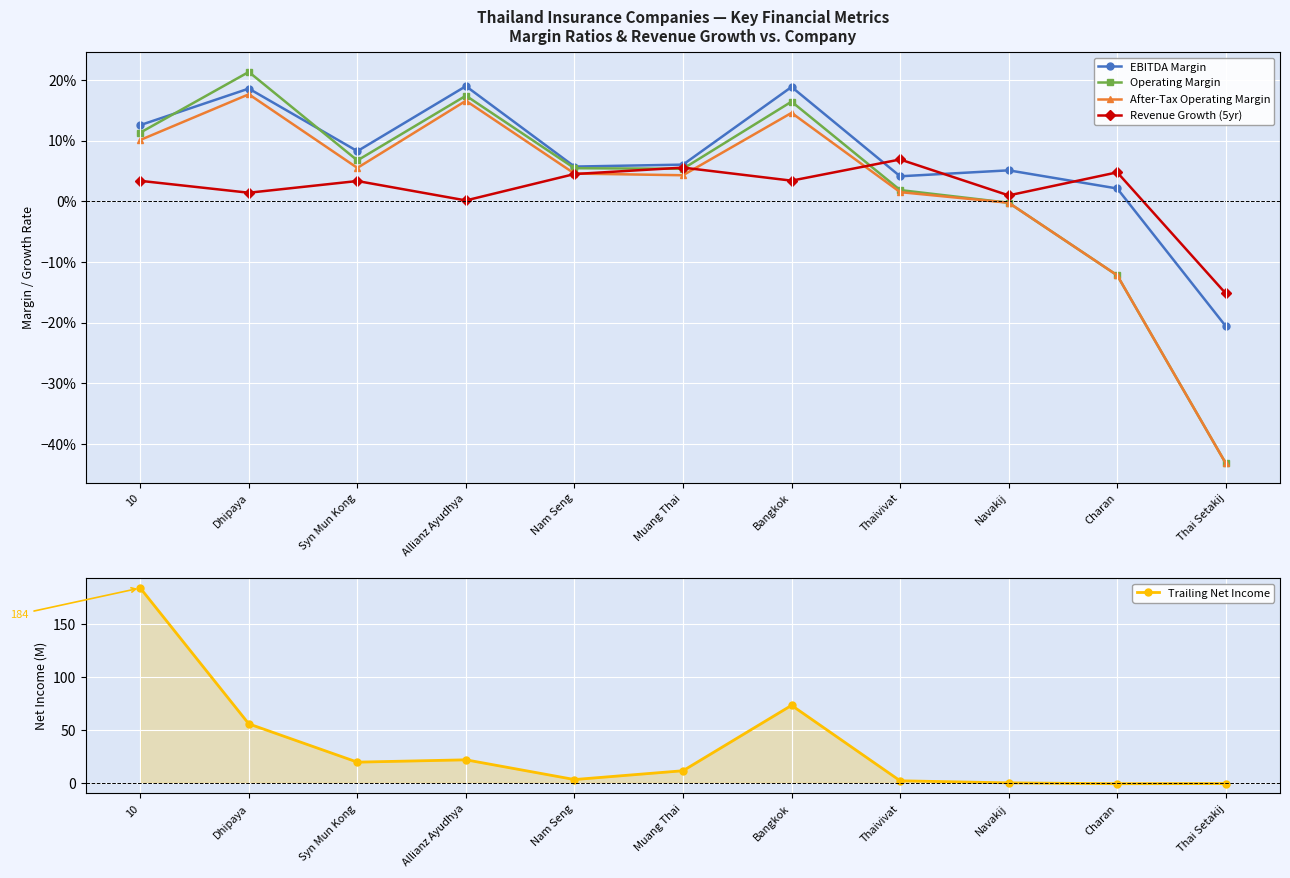

Rank the categories by EBITDA Margin value from lowest to highest.

Thai Setakij, Charan, Thaivivat, Navakij, Nam Seng, Muang Thai, Syn Mun Kong, 10, Dhipaya, Bangkok, Allianz Ayudhya